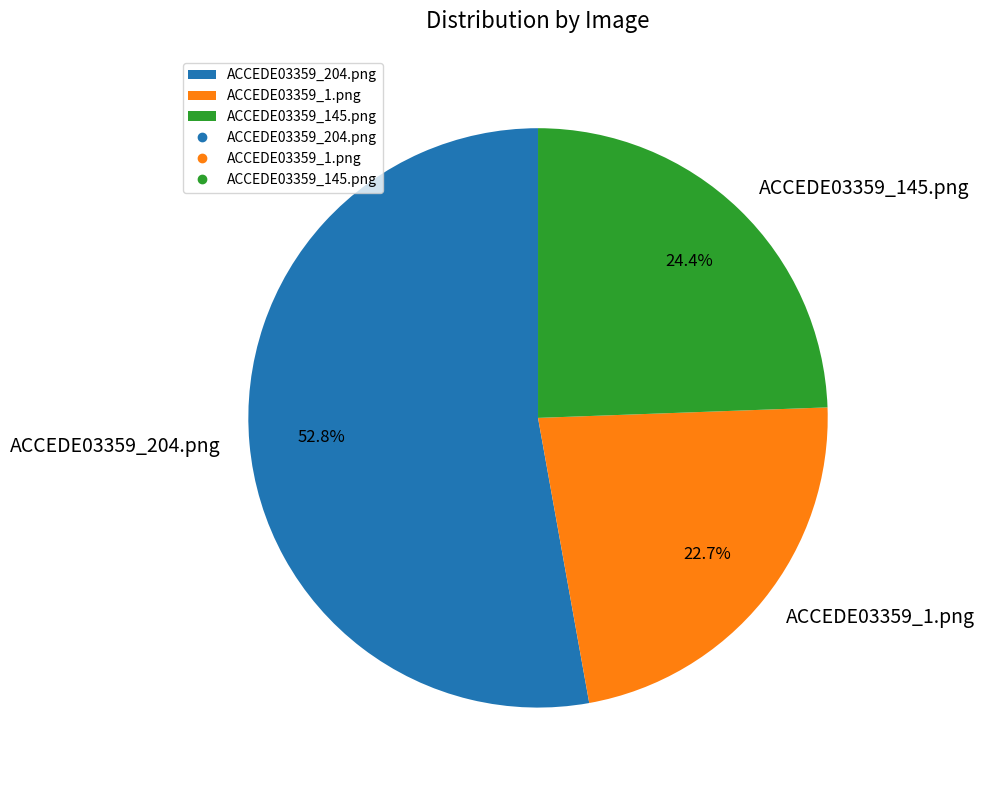

Combined, do ACCEDE03359_145.png and ACCEDE03359_1.png account for over 50%?

No